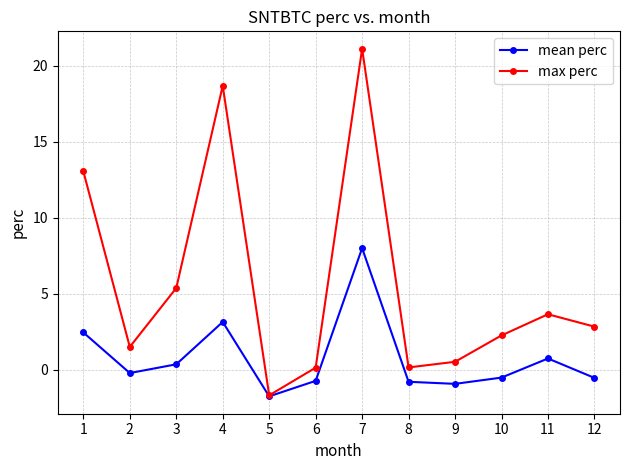

Rank the series by their maximum value, from highest to lowest.

max perc, mean perc